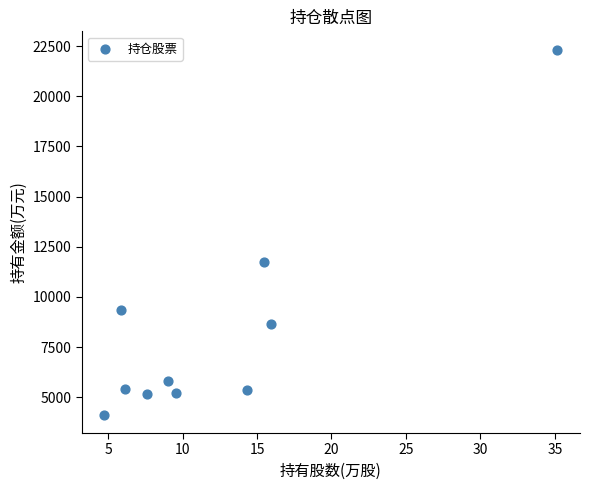

What Y value in the scatter plot is closest to 13229?

11724.2